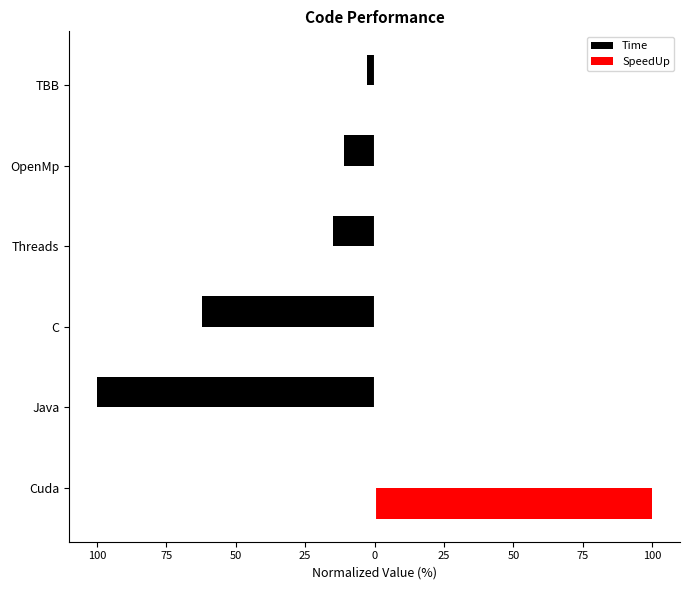

What is the value of the Time bar at the 3rd from the left?

-62.3